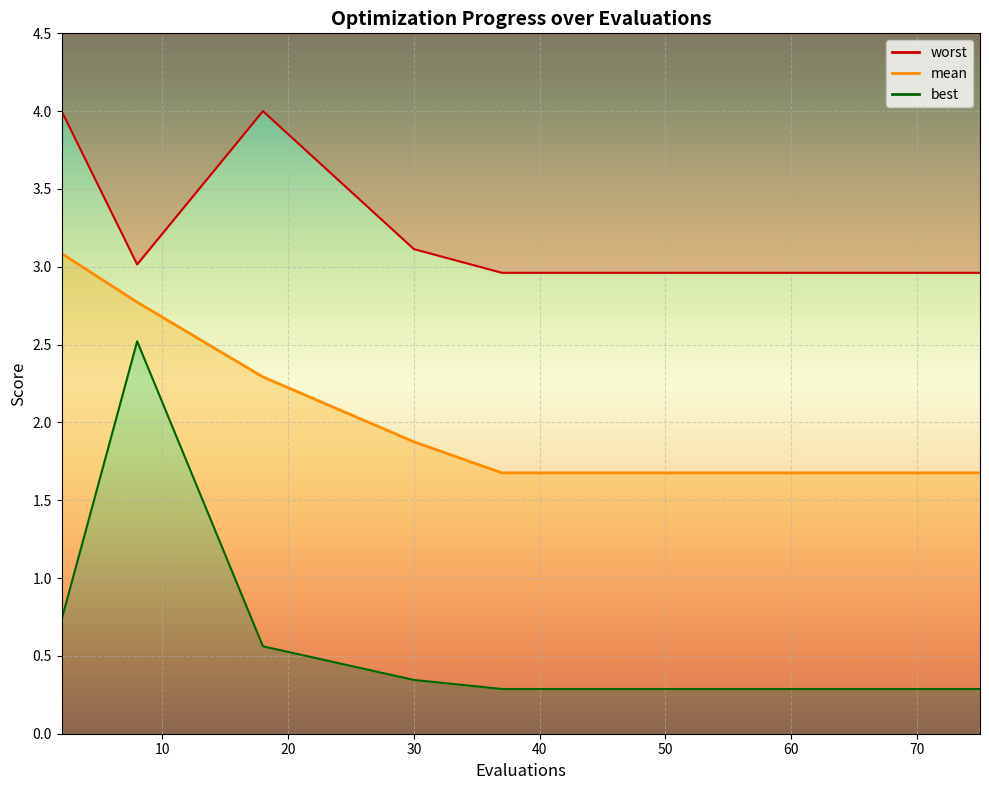

What is the difference between the second highest and minimum values in the mean series?

1.1